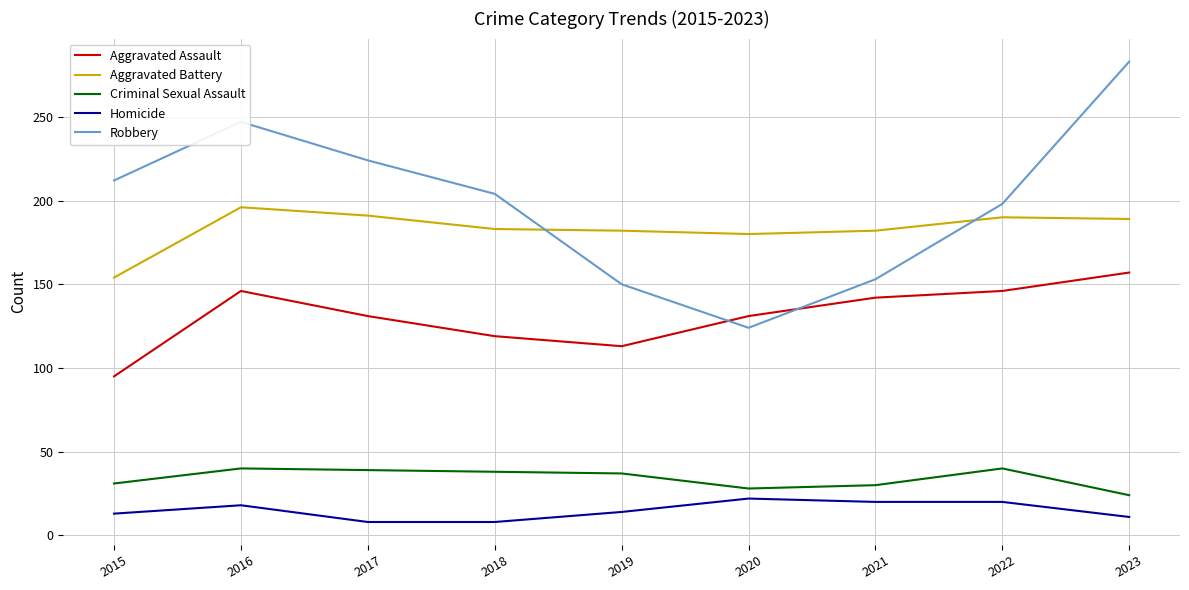

What is the total value across all series at 2019?

496